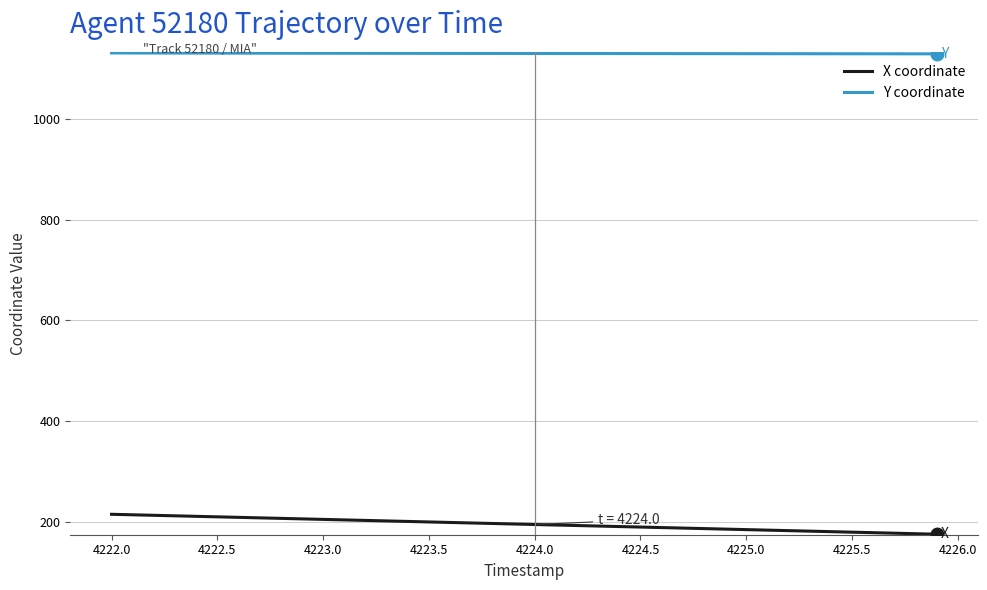

Which series has the largest total across all categories?

Y coordinate